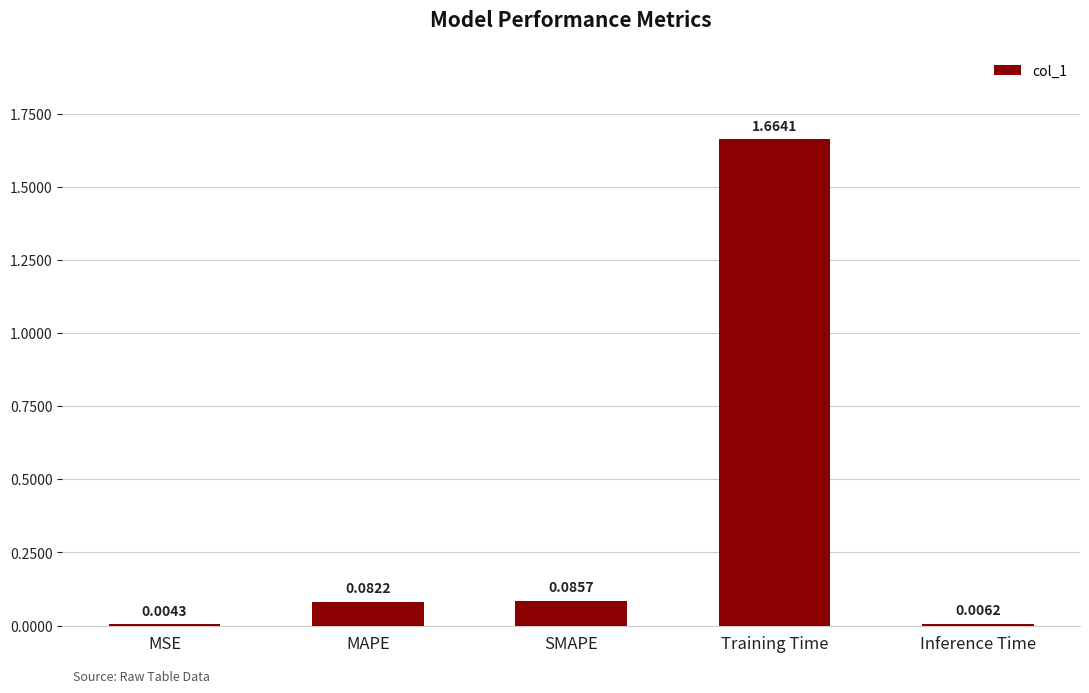

Which has a higher value, Inference Time or Training Time?

Training Time